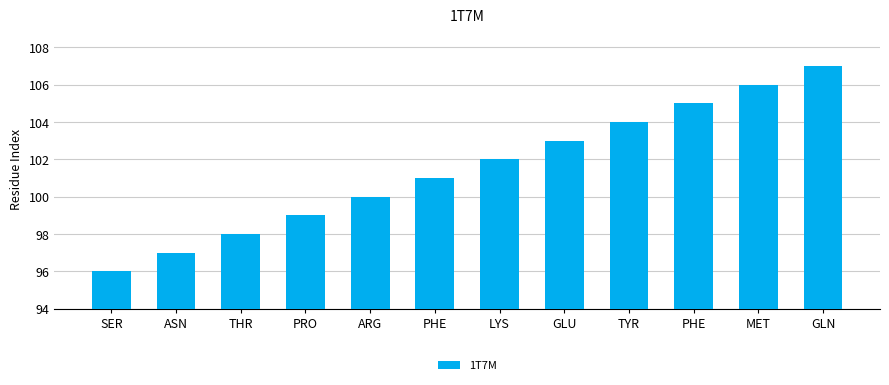

How many categories are shown in the chart?

12